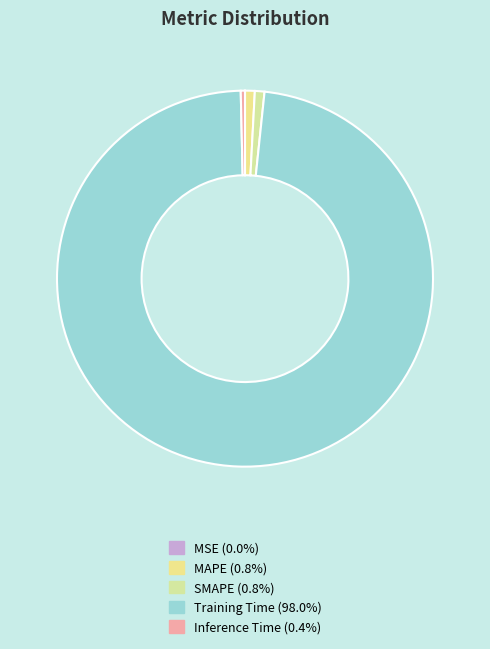

What percentage do SMAPE and MAPE together represent?

1.7%